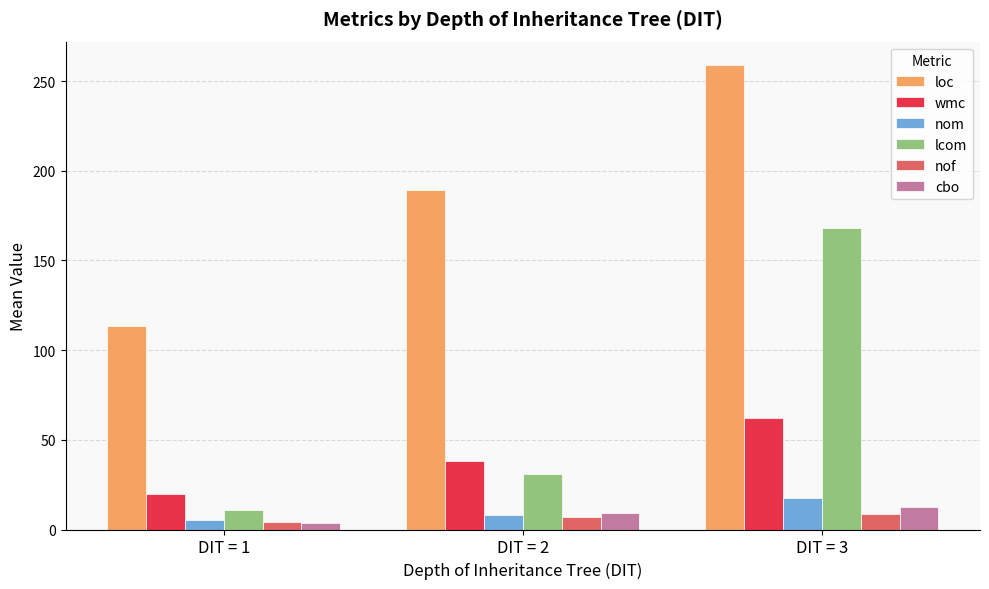

Count the number of data series in this chart.

6